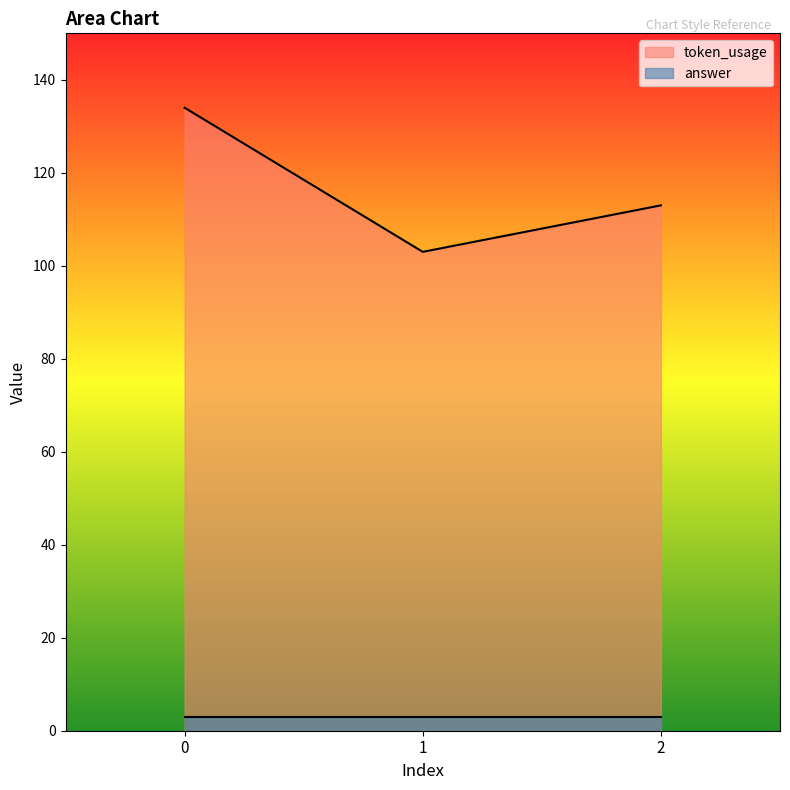

Rank the categories by value from highest to lowest.

0, 2, 1